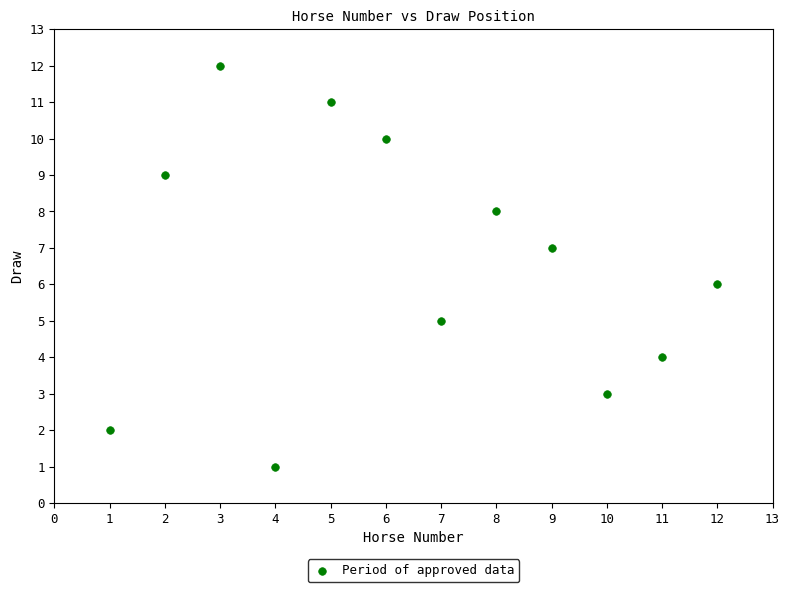

What is the range of Y values (max minus min)?

11